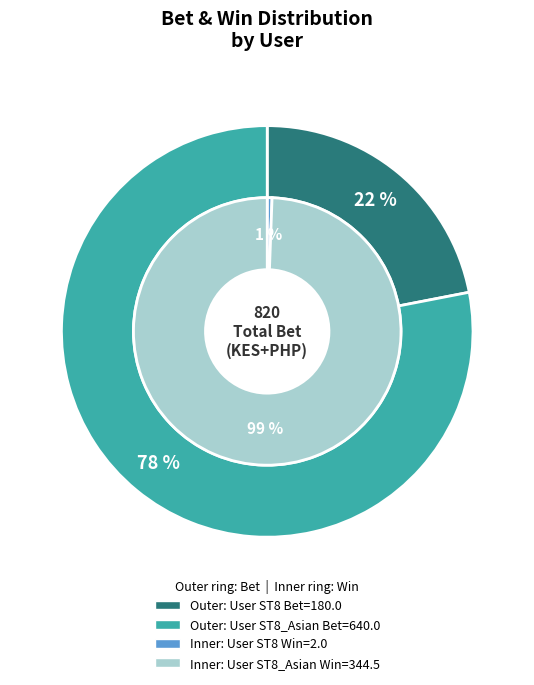

Count the number of slices in the pie.

2